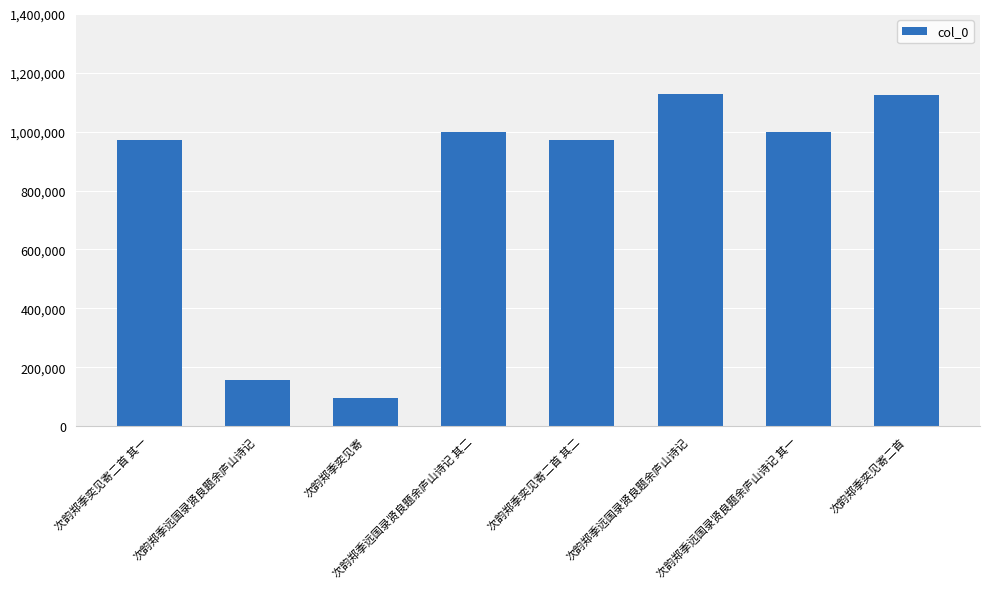

What is the label of the 7th bar from the right?

次韵郑季远国录贤良题余庐山诗记